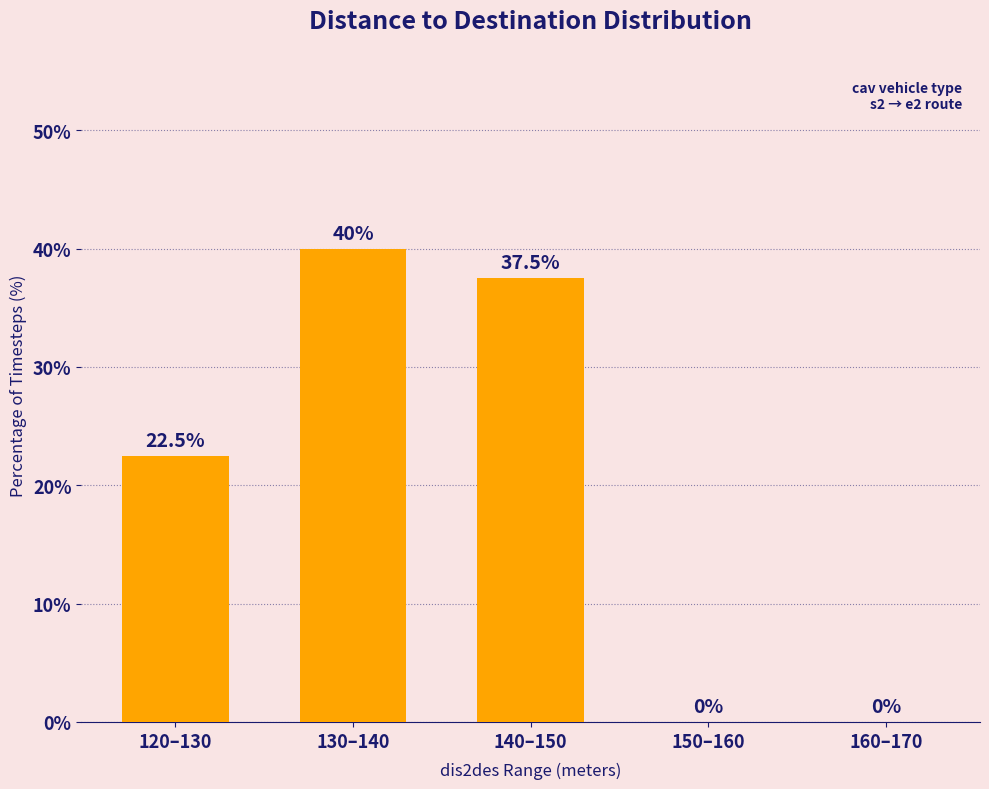

Reading left to right, transcribe all the data shown in this chart.

22.5	40.0	37.5	0.0	0.0